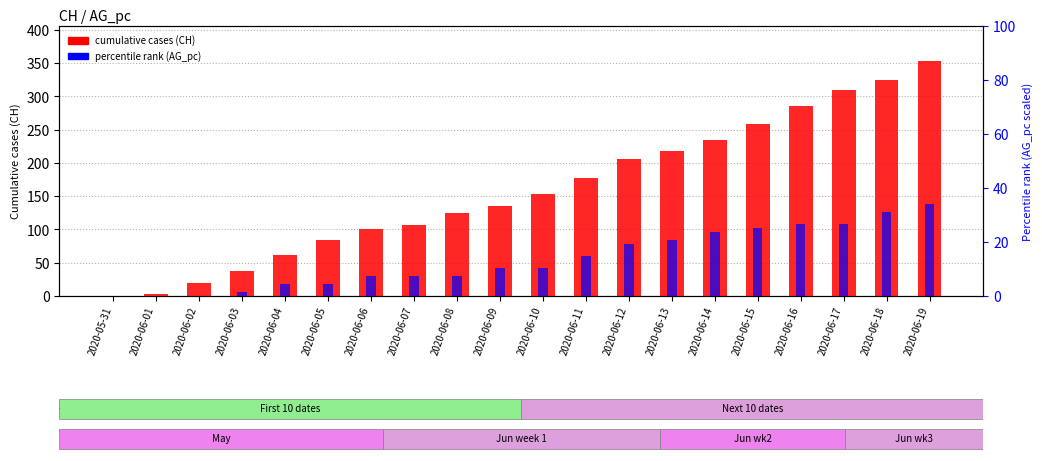

Rank the series at 2020-06-17 from lowest to highest value.

AG_pc (percentile), CH (cumulative cases)